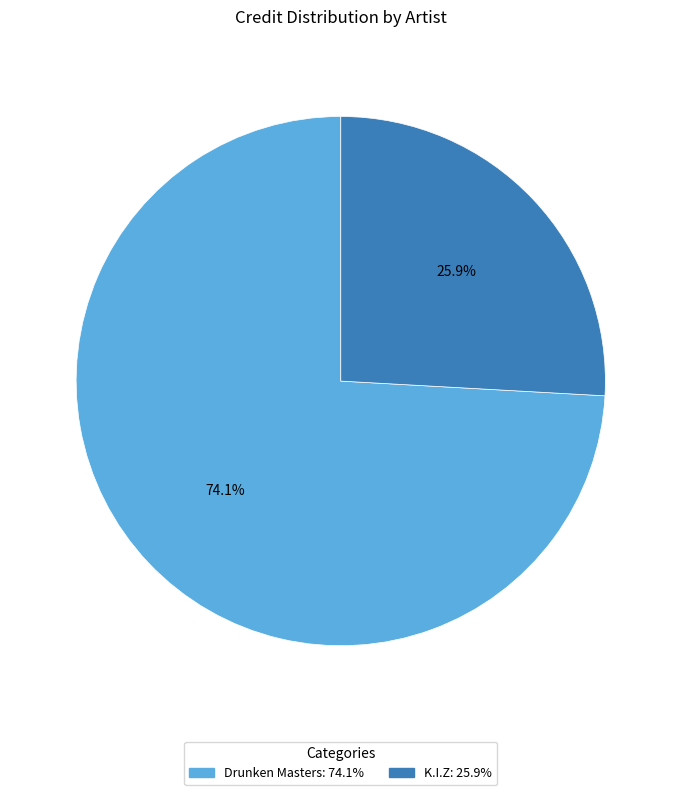

What is the smallest slice in the pie chart?

K.I.Z